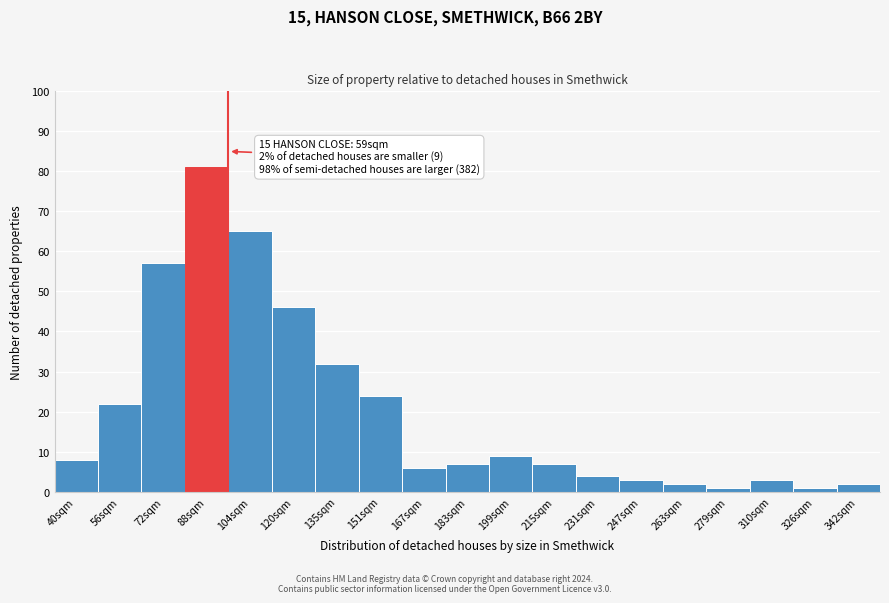

Reading left to right, what are all the values shown in this chart?

40sqm=8	56sqm=22	72sqm=57	88sqm=81	104sqm=65	120sqm=46	135sqm=32	151sqm=24	167sqm=6	183sqm=7	199sqm=9	215sqm=7	231sqm=4	247sqm=3	263sqm=2	279sqm=1	310sqm=3	326sqm=1	342sqm=2